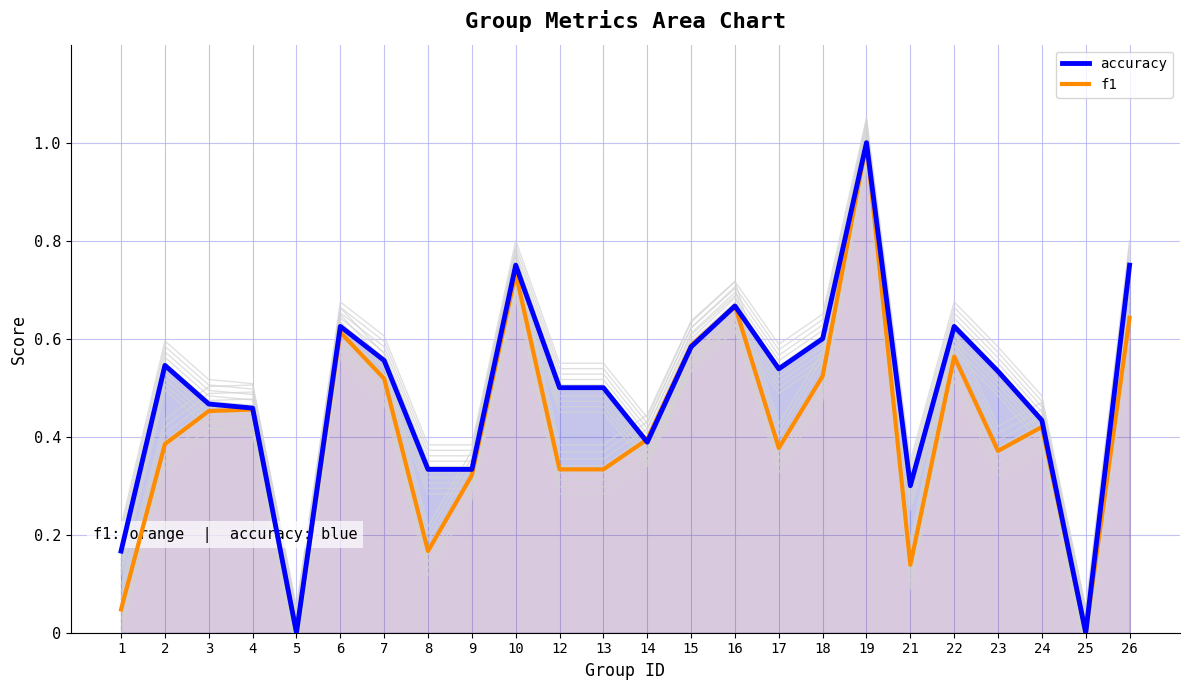

In f1, how many points are higher than both neighbors (excluding endpoints)?

7